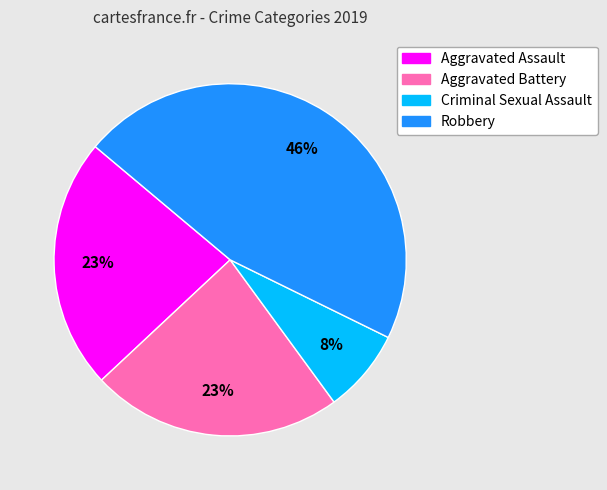

Is there any slice that represents more than half of the pie?

No